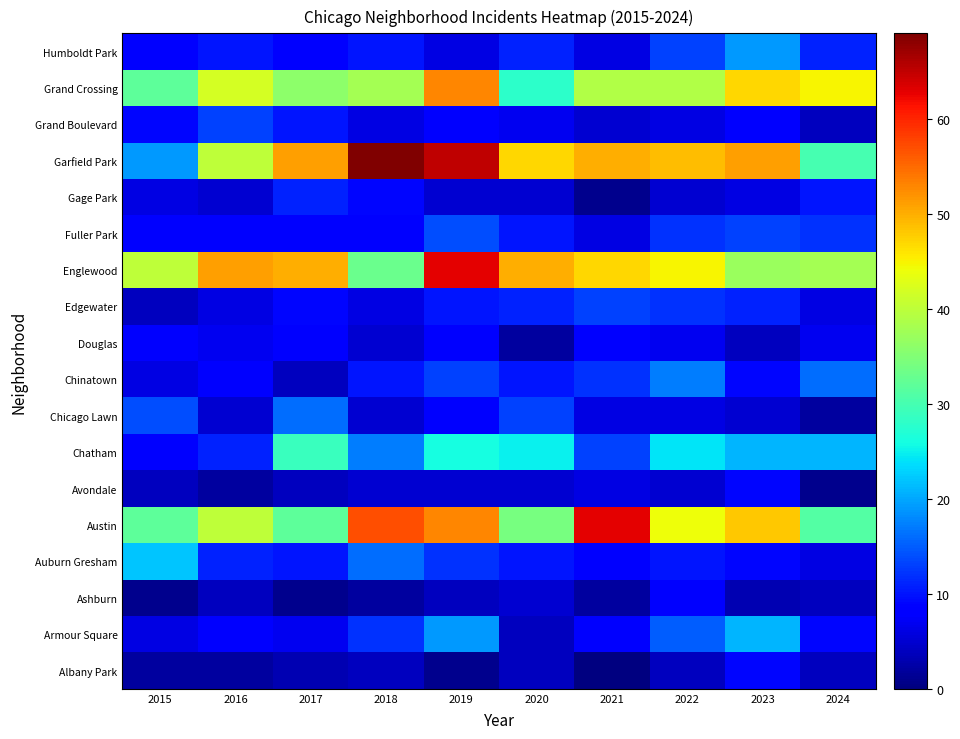

At which category is the sum across all series the highest?

2019